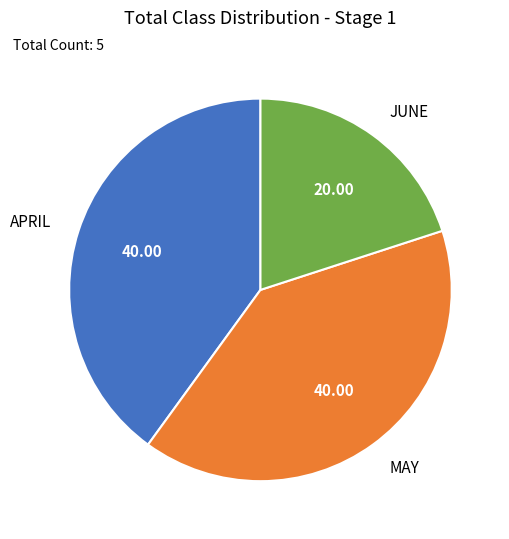

How many slices are in this pie chart?

3